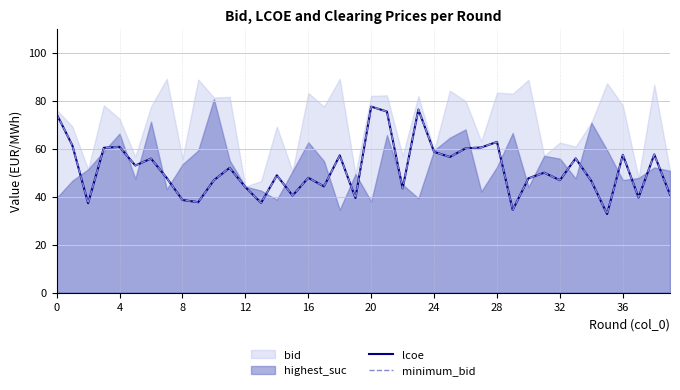

How many interior local peaks does the minimum_bid series have?

13